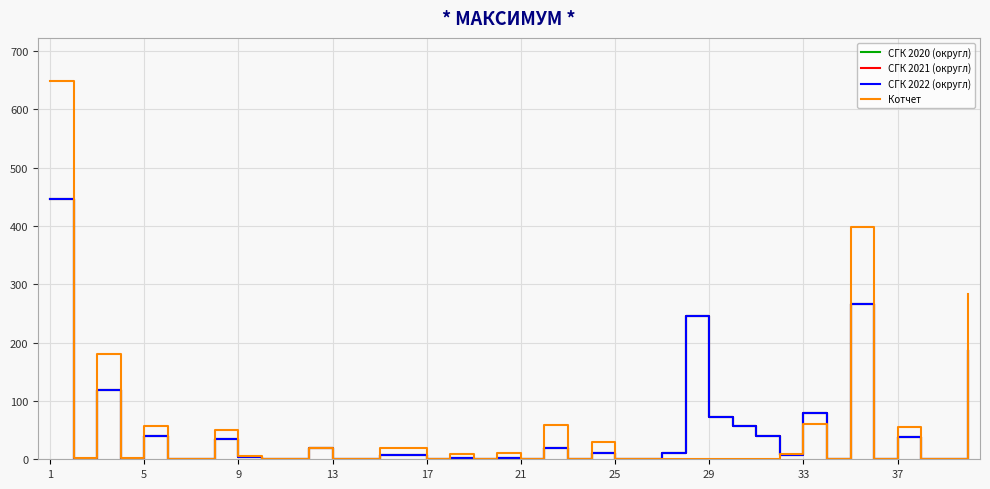

Does the chart display data point markers on the line(s)?

No